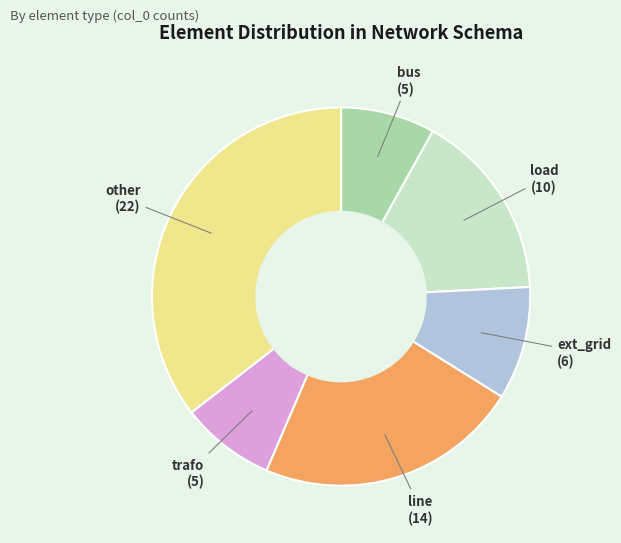

Is there a majority slice in this chart?

No